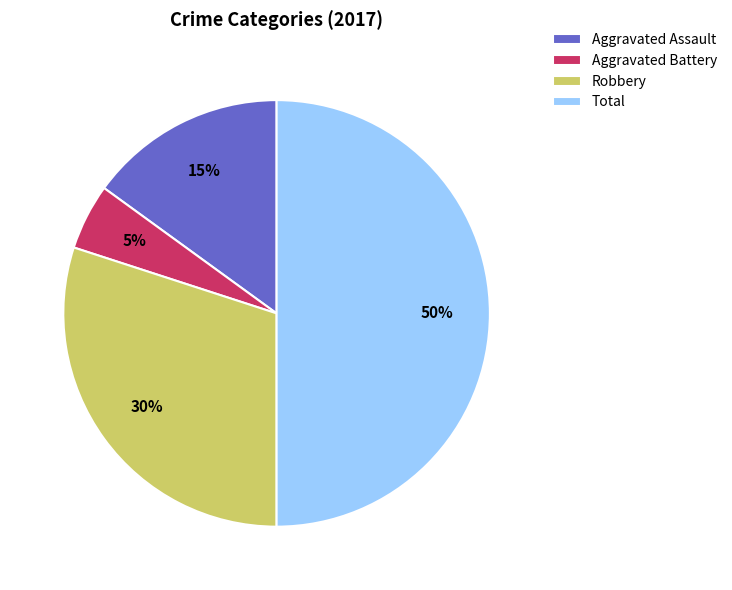

The Total slice represents 50% of the pie. True or false?

True